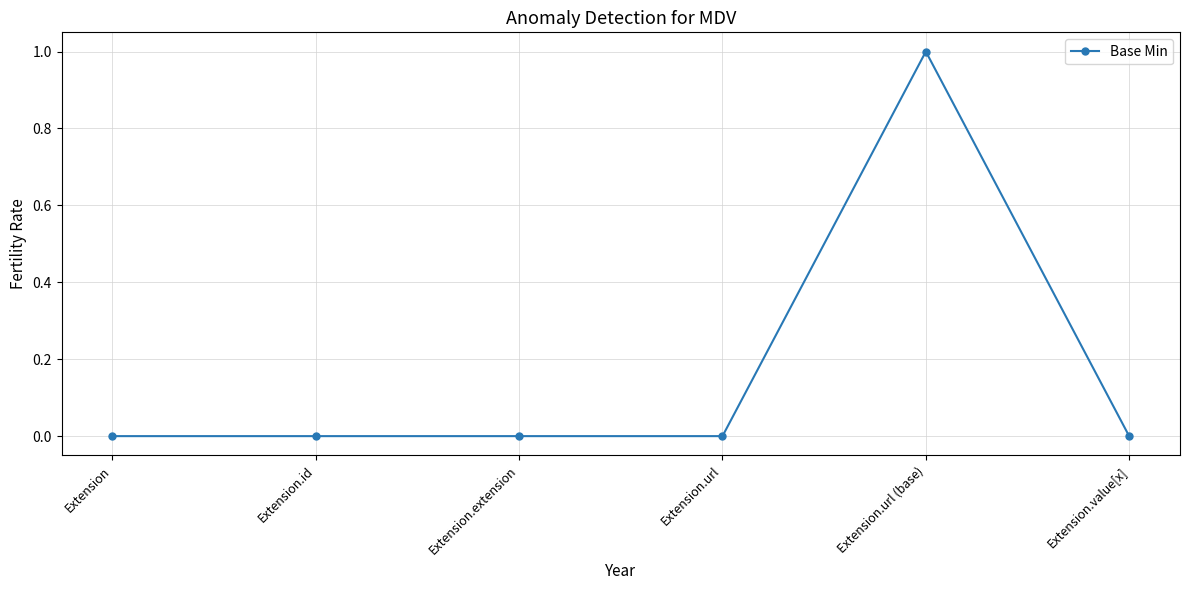

What is the change in value from Extension to Extension.url (base)?

+1